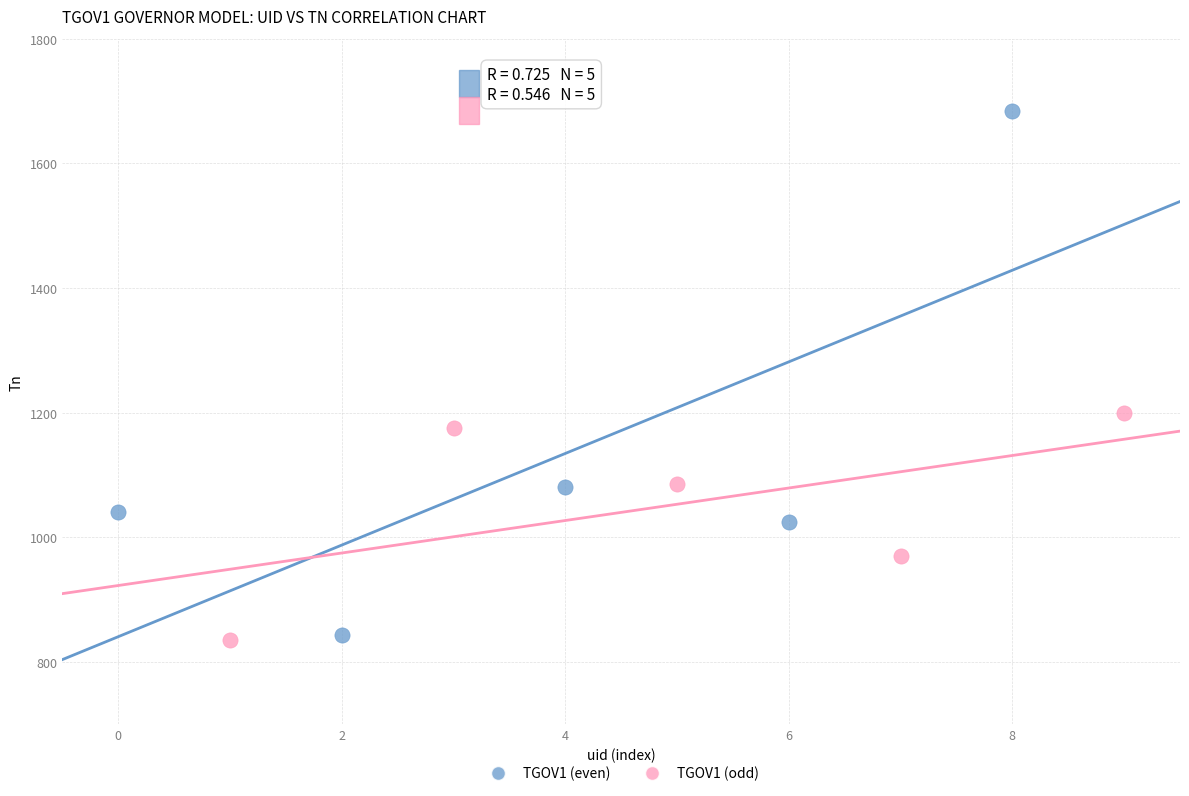

What are all the series names shown in the legend?

TGOV1 (even), TGOV1 (odd)